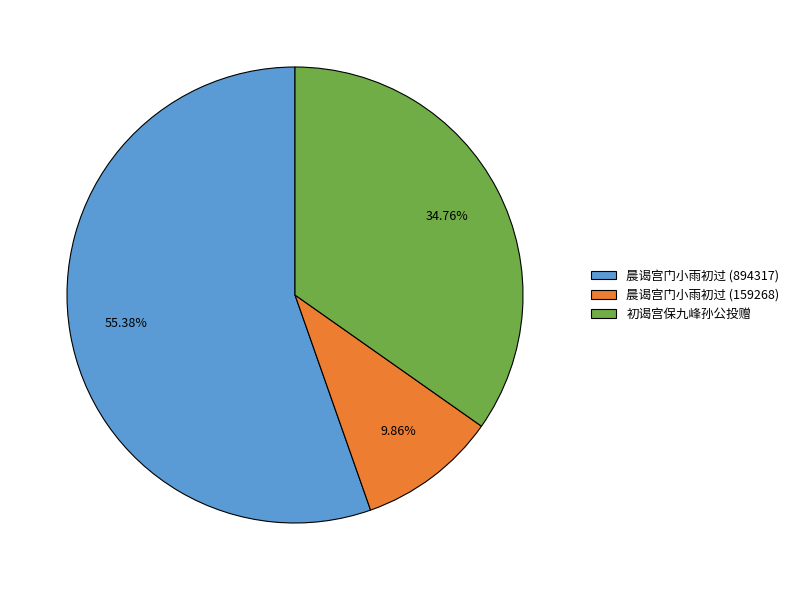

Is 初谒宫保九峰孙公投赠 the majority of the pie?

No